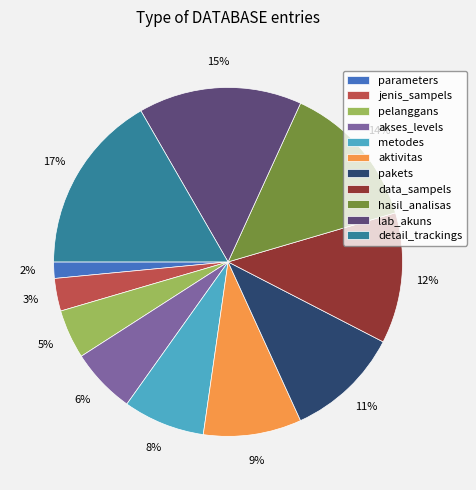

To the nearest percent, what portion does akses_levels represent?

6%